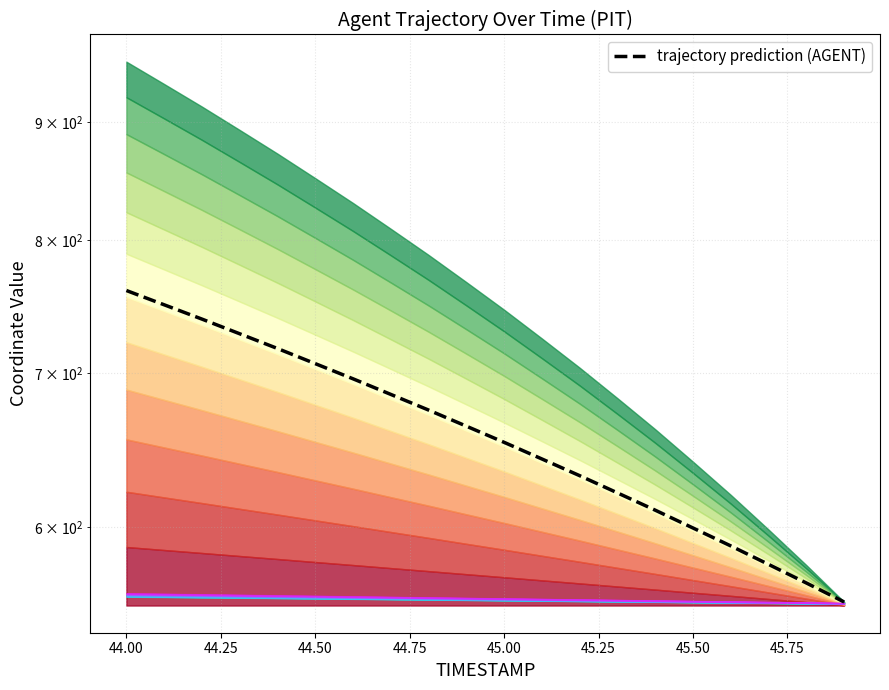

Is it true that the value at 44.25 is 739.0?

True